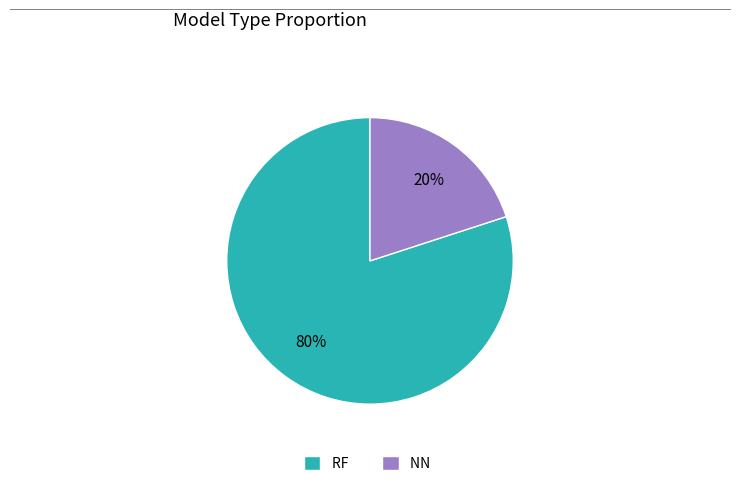

To the nearest percent, what percentage of the pie is NN?

20%